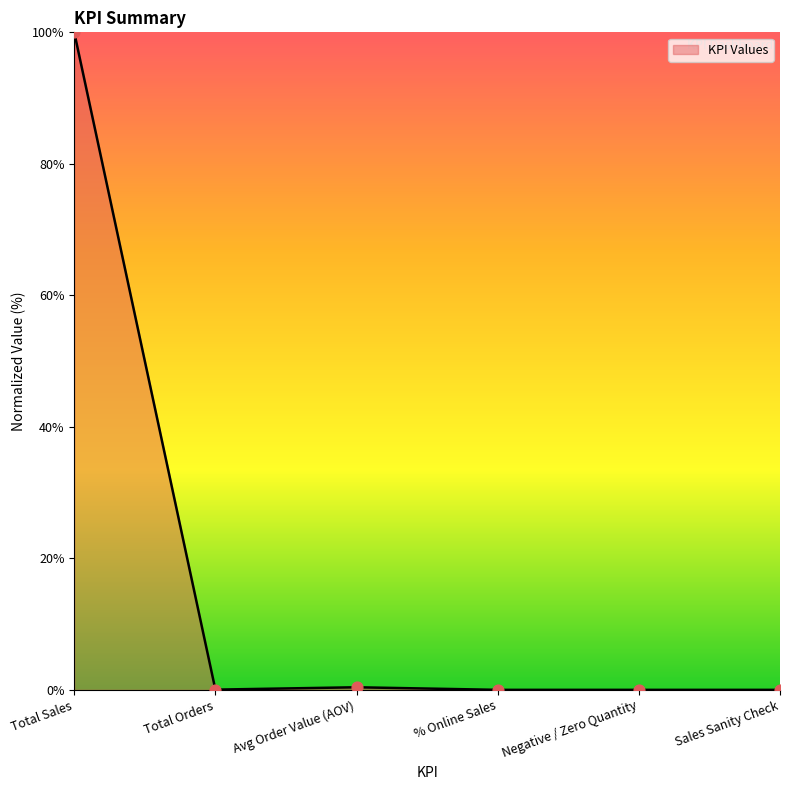

Between Total Sales and Avg Order Value (AOV), which is larger?

Total Sales